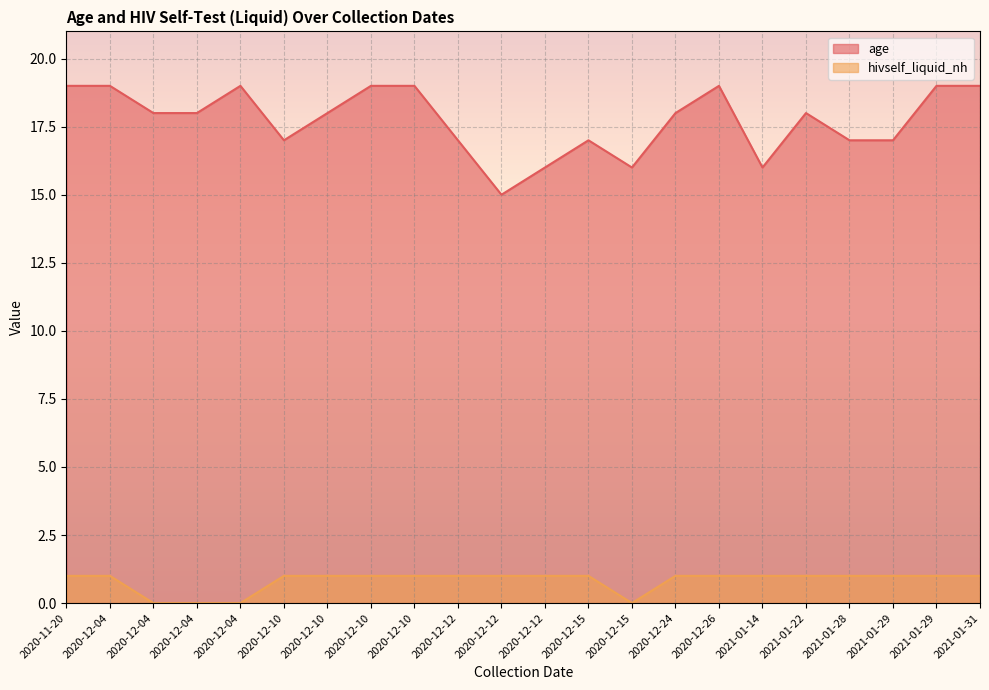

At which category is the sum across all series the highest?

2020-11-20